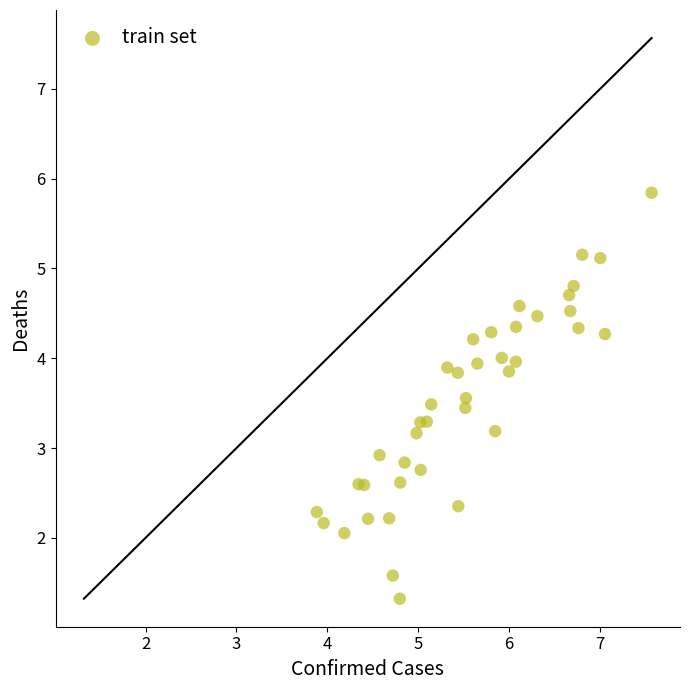

What Y value in the scatter plot is closest to 3?

2.9